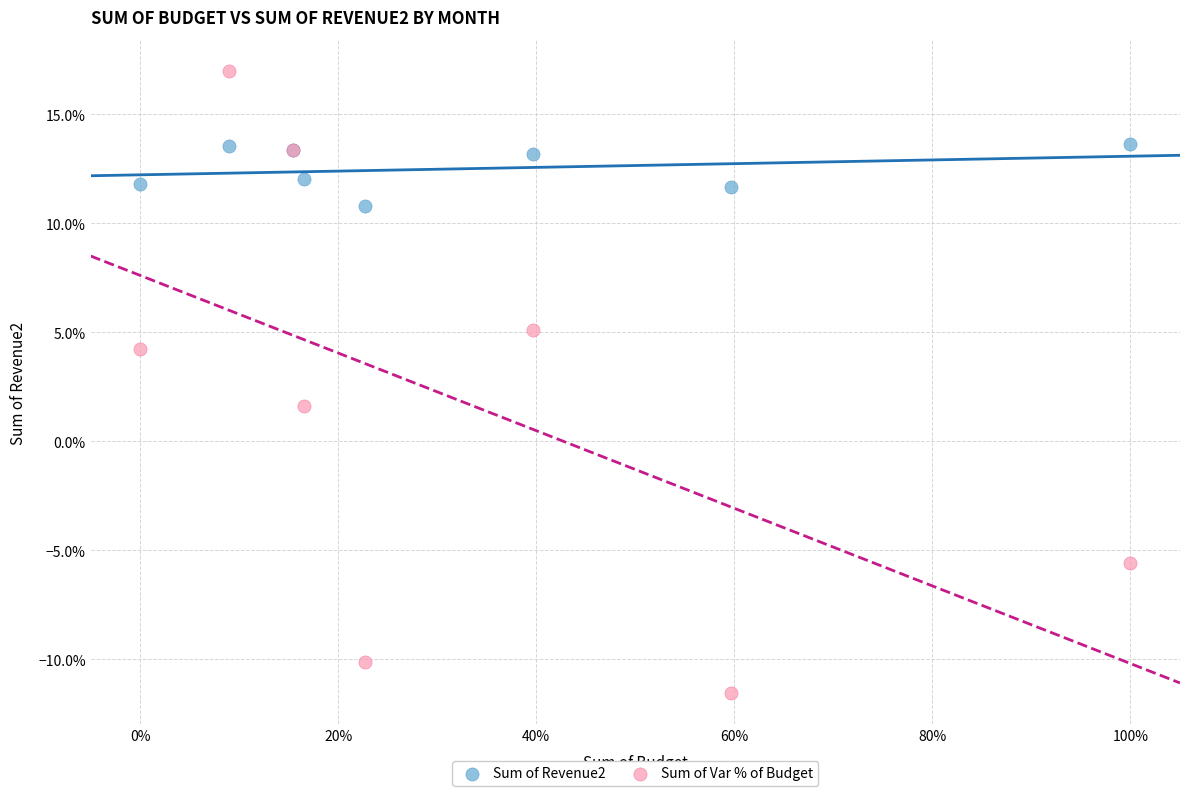

What are all the series names shown in the legend?

Sum of Revenue2, Sum of Var % of Budget